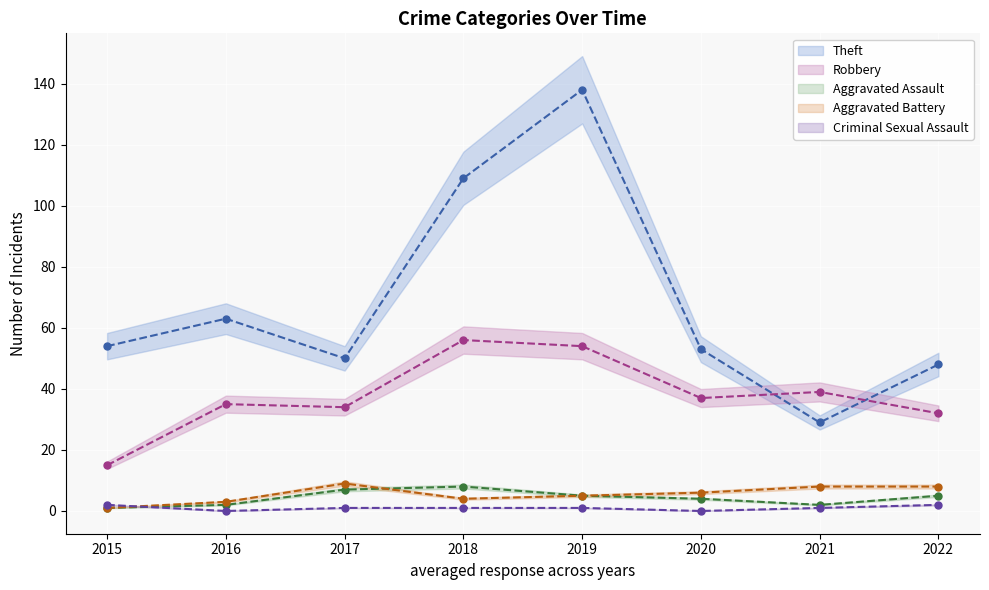

Which series has the widest spread of values?

Theft